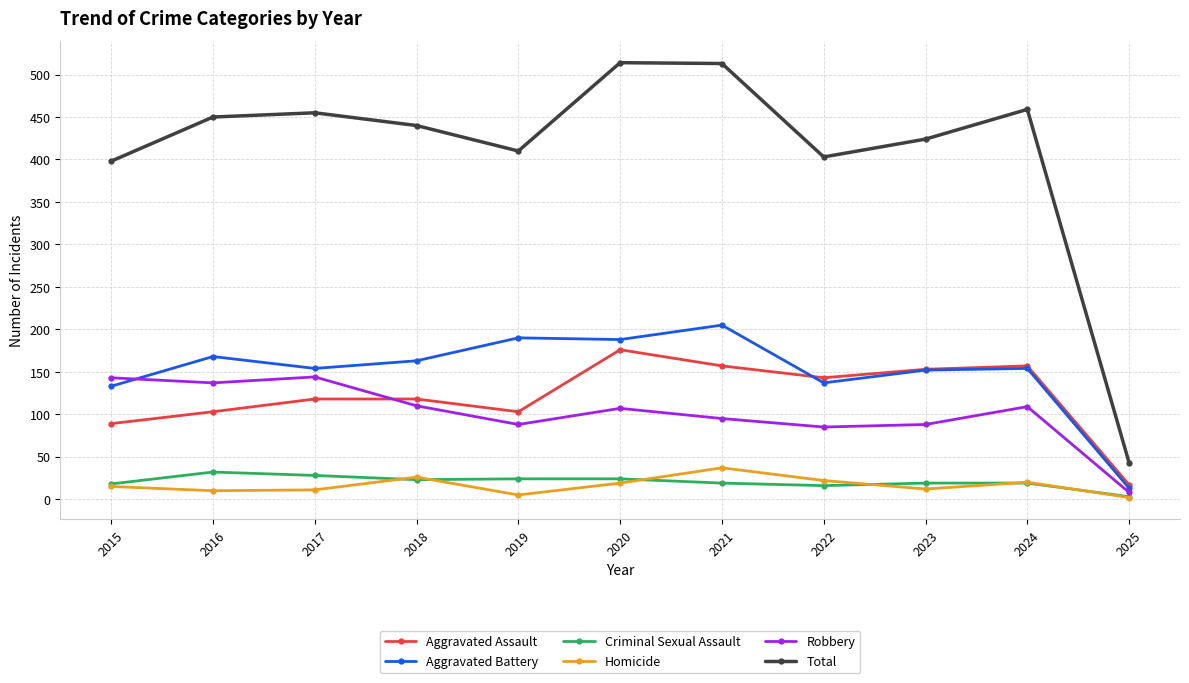

At how many categories does at least one series exceed 349?

10